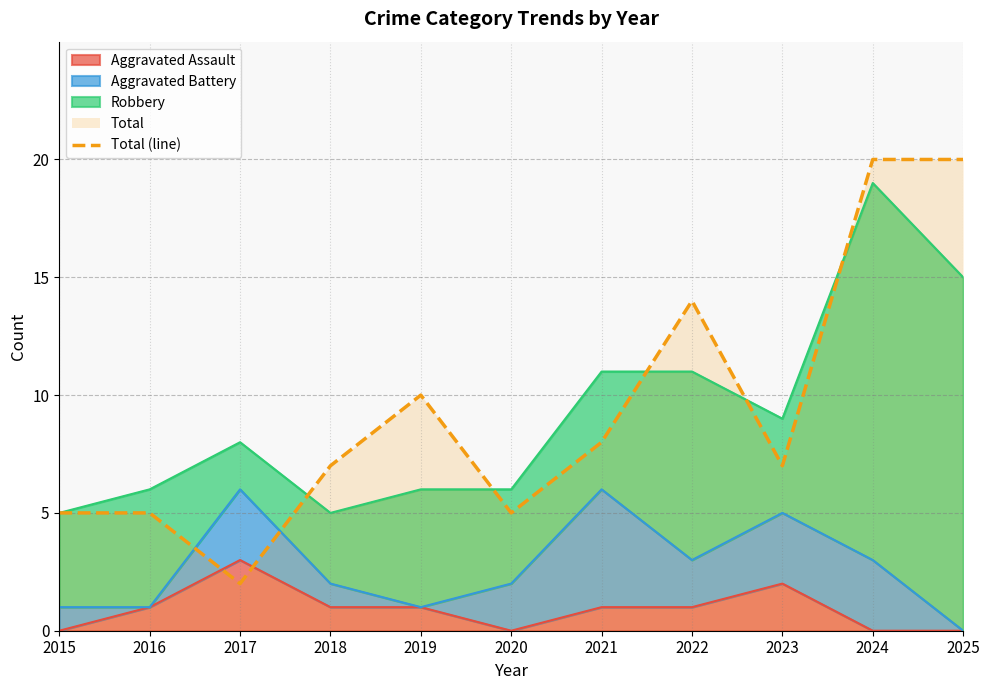

What is the value of the 5th point from the left?

10